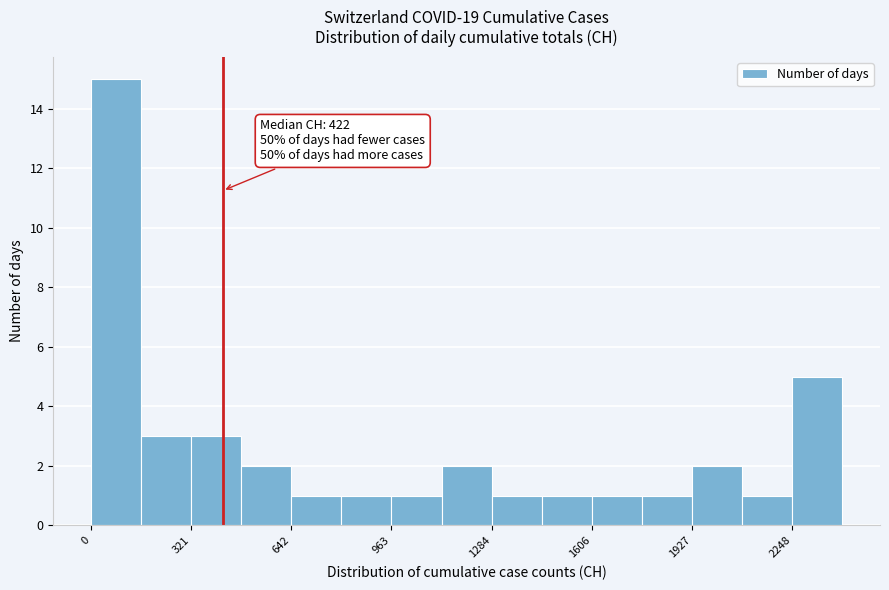

Around what value on the x-axis is the tallest bar? Give the approximate position of its centre, as read against the axis.

100